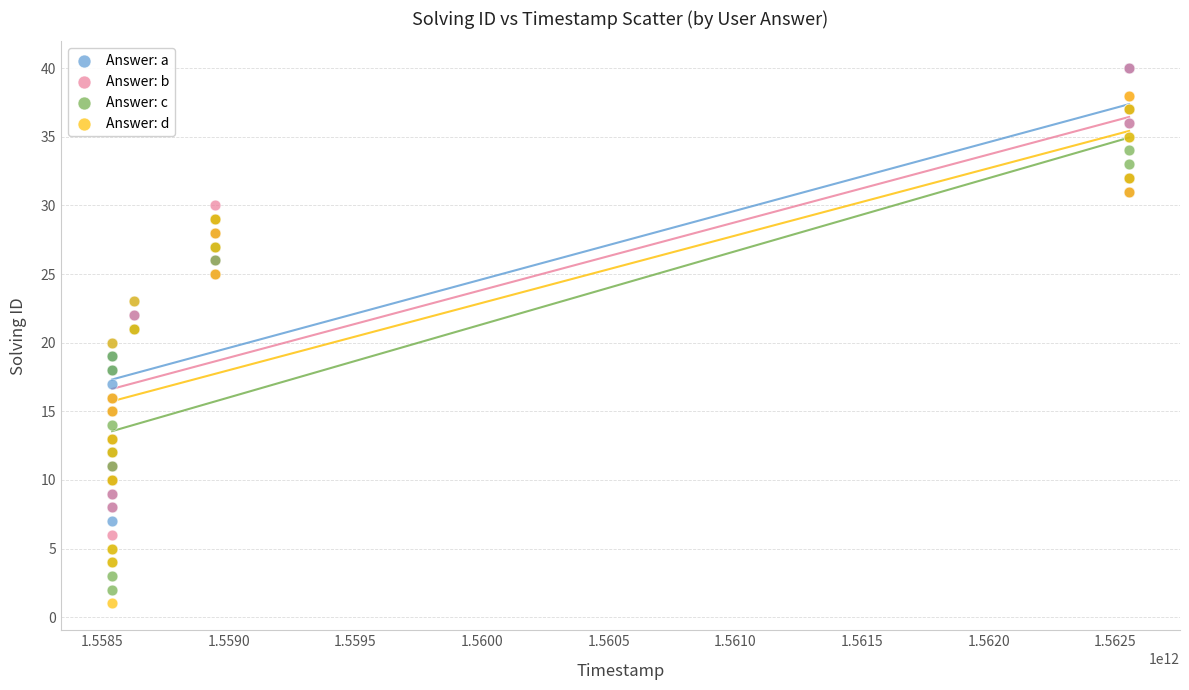

What are all the series names shown in the legend?

Answer: a, Answer: b, Answer: c, Answer: d